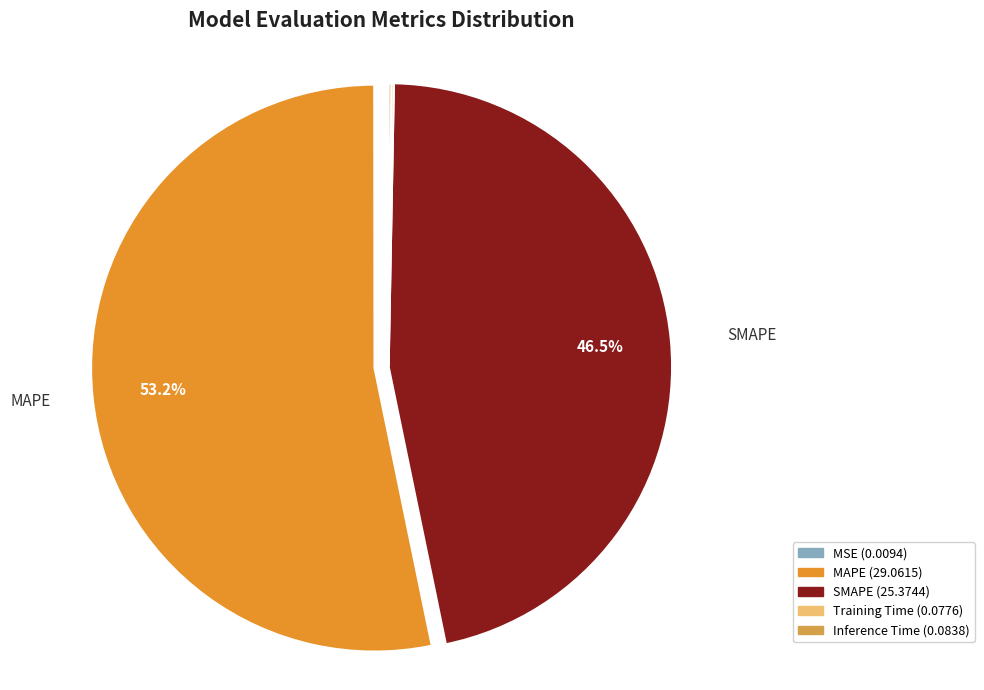

To the nearest percent, what percentage of the pie is MAPE?

53%